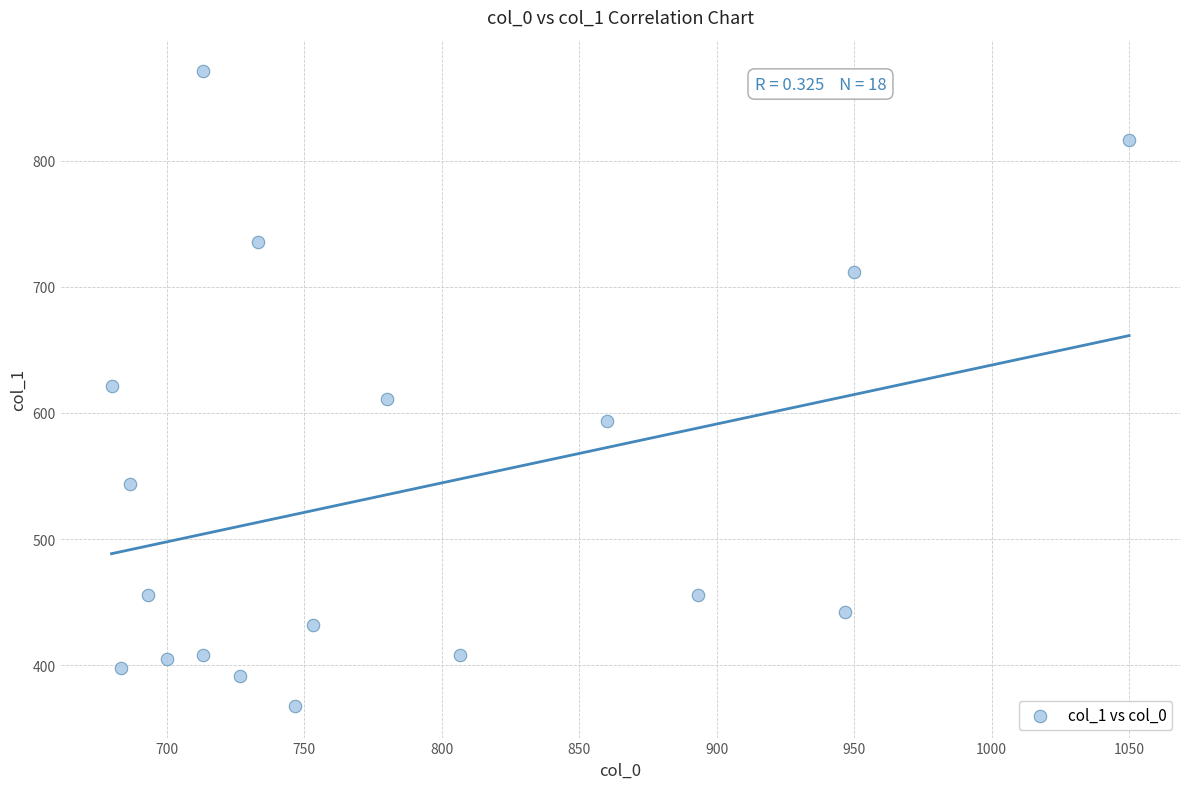

What is the range of Y values (max minus min)?

502.9